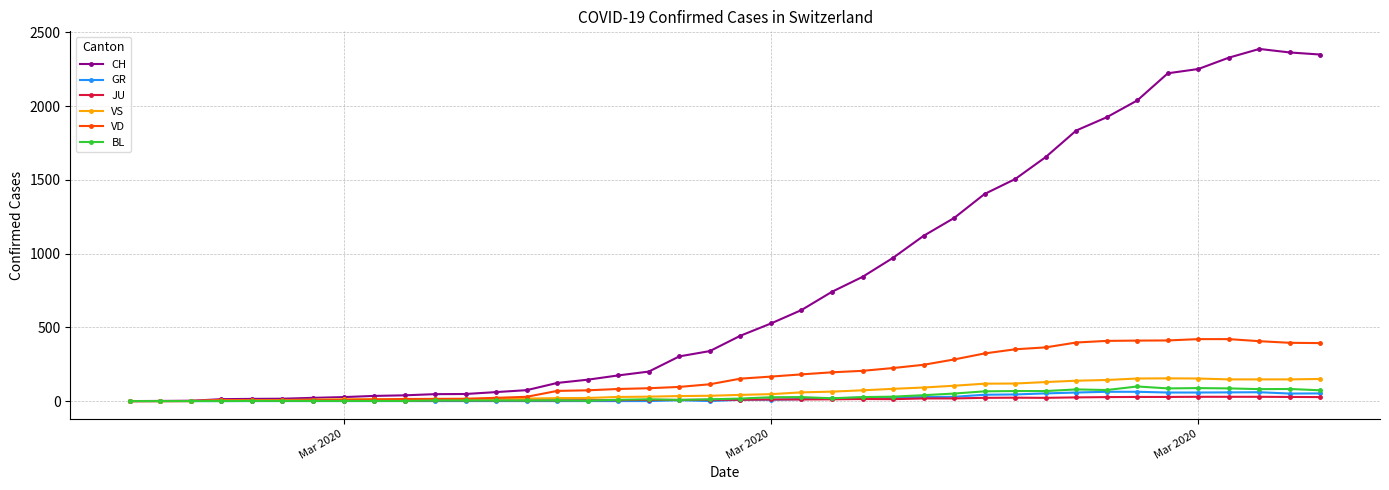

What is the value of the JU point at the 33rd from the left?

27